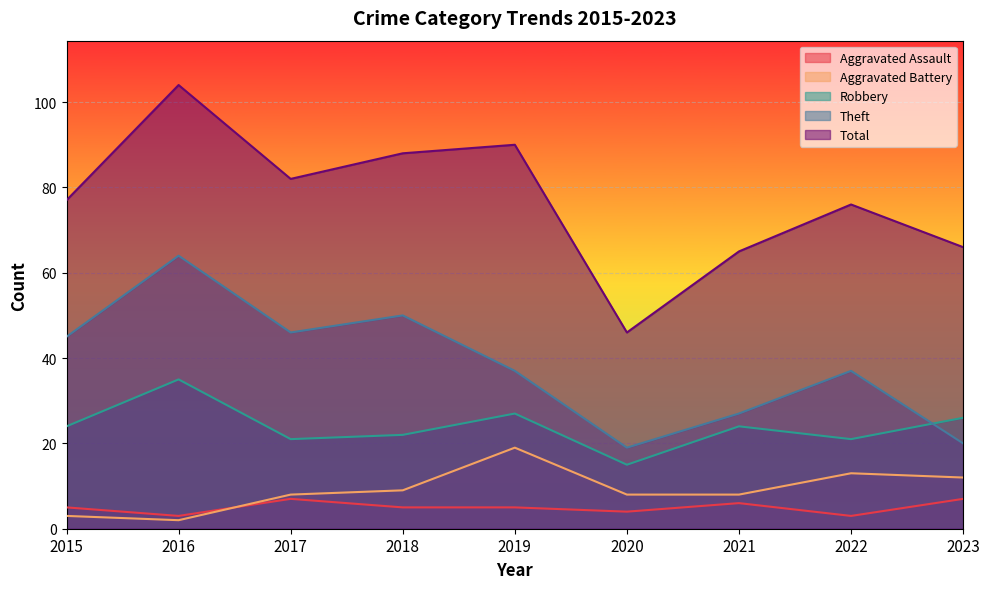

What value does the Total series have at 2017, to the nearest 5?

80